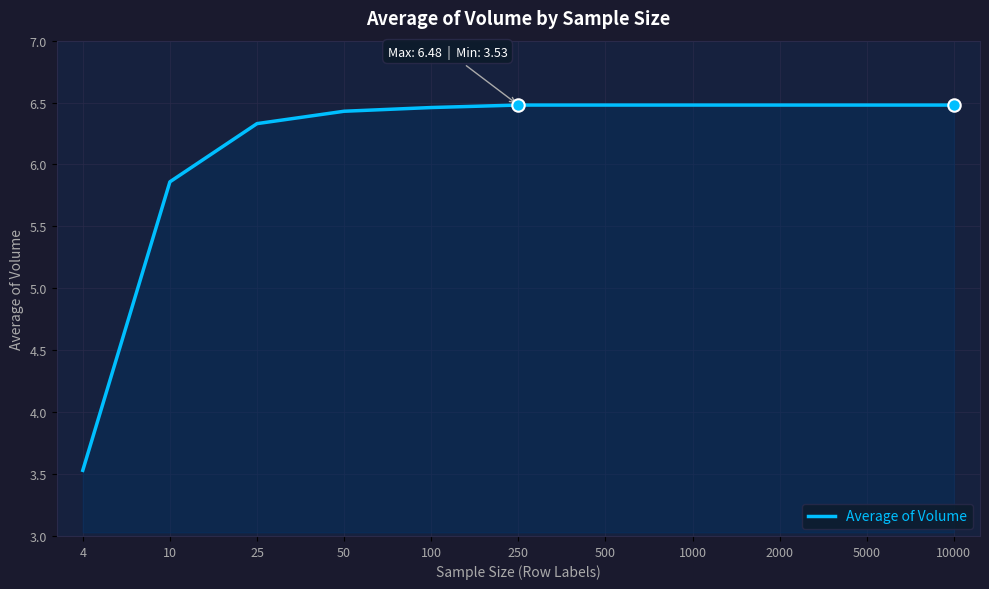

Approximately how many times larger is the value at 2000 compared to 10?

1.1